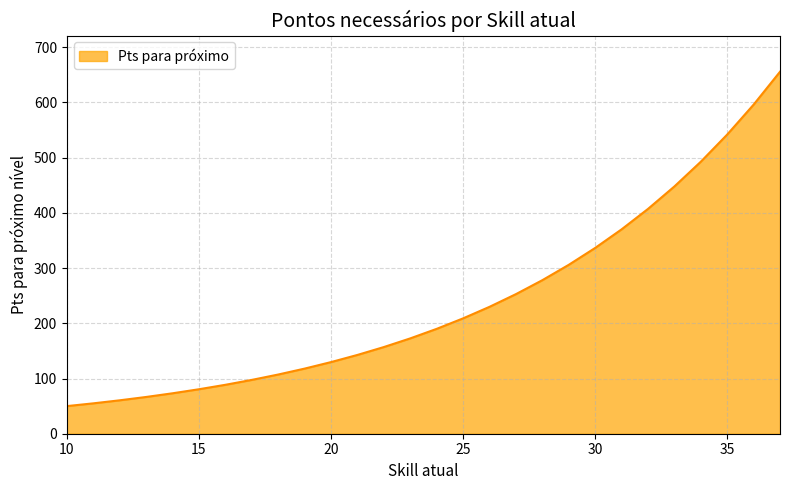

What is the greatest value displayed?

655.5